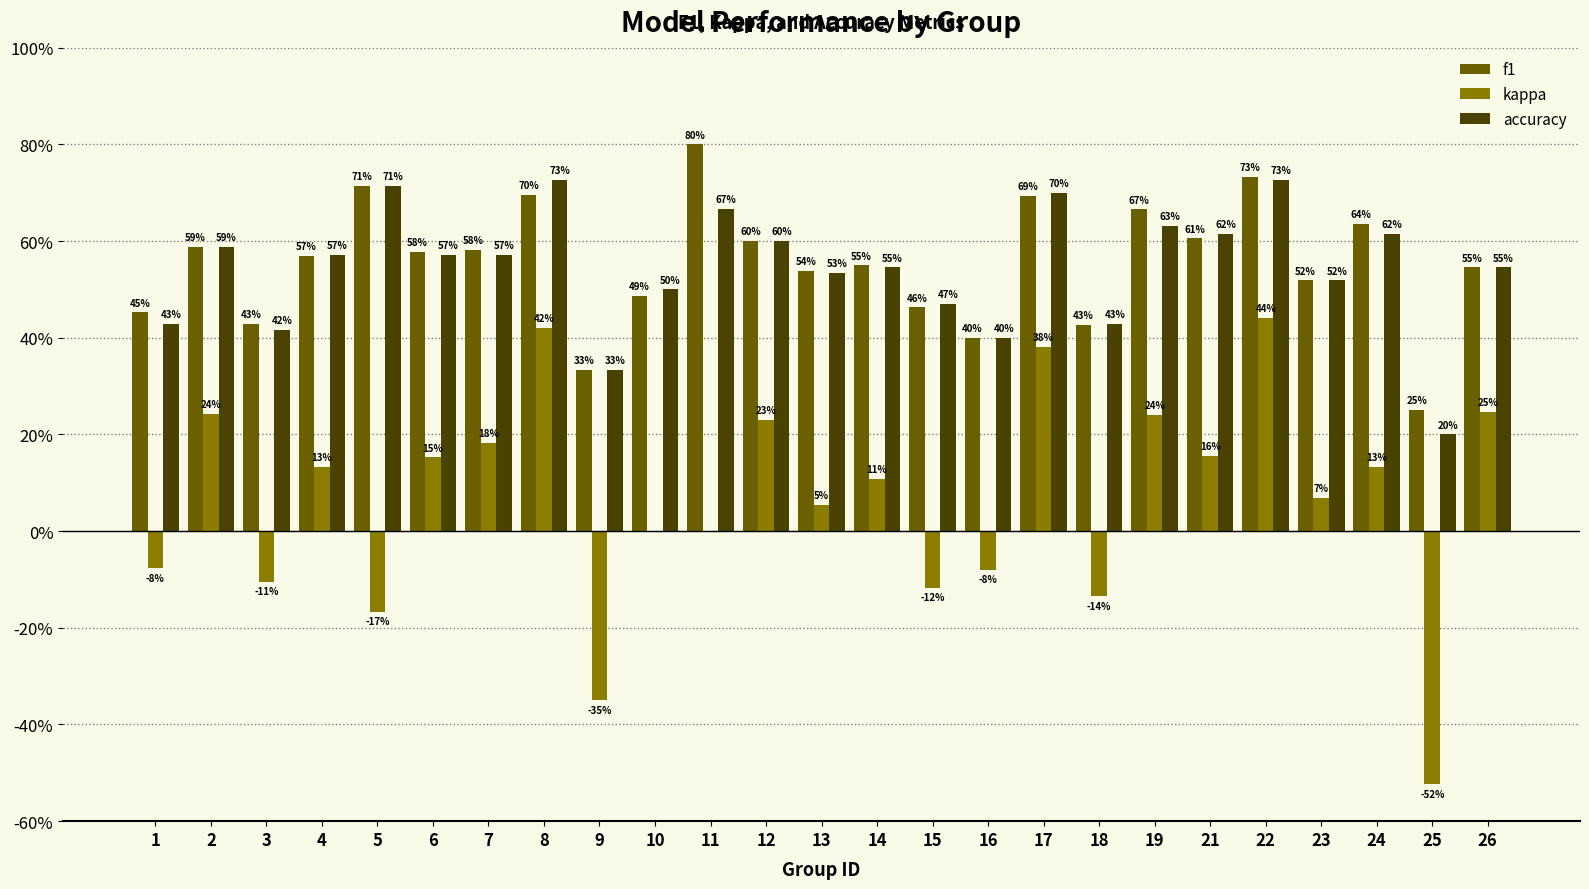

Reading left to right, transcribe all the data shown in this chart.

f1: 1=0.5	2=0.6	3=0.4	4=0.6	5=0.7	6=0.6	7=0.6	8=0.7	9=0.3	10=0.5	11=0.8	12=0.6	13=0.5	14=0.5	15=0.5	16=0.4	17=0.7	18=0.4	19=0.7	21=0.6	22=0.7	23=0.5	24=0.6	25=0.2	26=0.5
kappa: 1=-0.1	2=0.2	3=-0.1	4=0.1	5=-0.2	6=0.2	7=0.2	8=0.4	9=-0.3	10=0.0	11=0.0	12=0.2	13=0.1	14=0.1	15=-0.1	16=-0.1	17=0.4	18=-0.1	19=0.2	21=0.2	22=0.4	23=0.1	24=0.1	25=-0.5	26=0.2
accuracy: 1=0.4	2=0.6	3=0.4	4=0.6	5=0.7	6=0.6	7=0.6	8=0.7	9=0.3	10=0.5	11=0.7	12=0.6	13=0.5	14=0.5	15=0.5	16=0.4	17=0.7	18=0.4	19=0.6	21=0.6	22=0.7	23=0.5	24=0.6	25=0.2	26=0.5